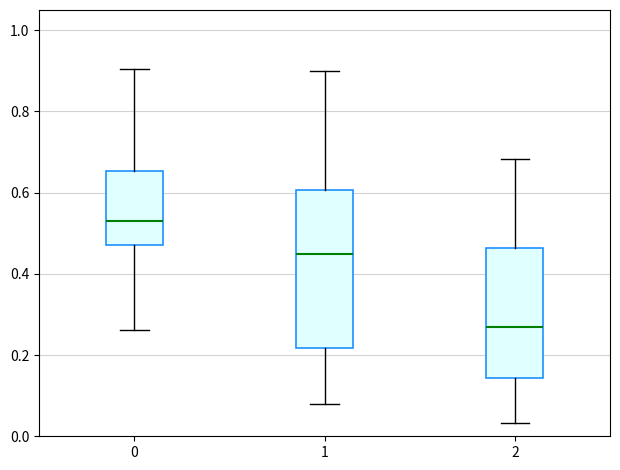

Reading left to right, transcribe this box plot: for each box, give where its median line is, the range the box spans, and where its two whiskers end, as read against the y-axis. The values are not printed on the chart, so give them approximately, as read against the axis.

0: median 0.52, box 0.48 to 0.66, whiskers 0.26 to 0.90
1: median 0.44, box 0.22 to 0.60, whiskers 0.08 to 0.90
2: median 0.26, box 0.14 to 0.46, whiskers 0.04 to 0.68